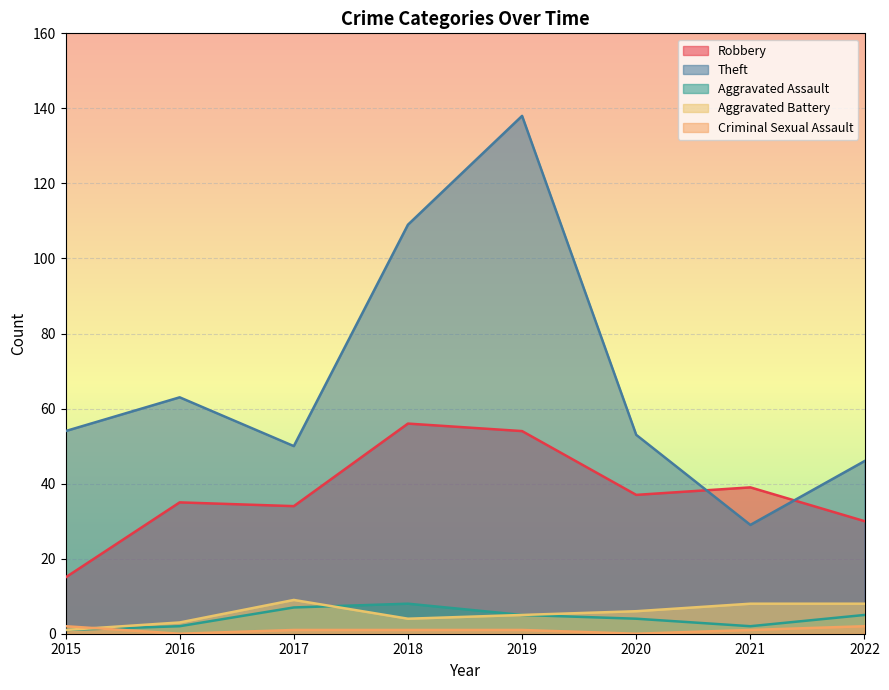

How many interior local valleys does the Criminal Sexual Assault series have?

2